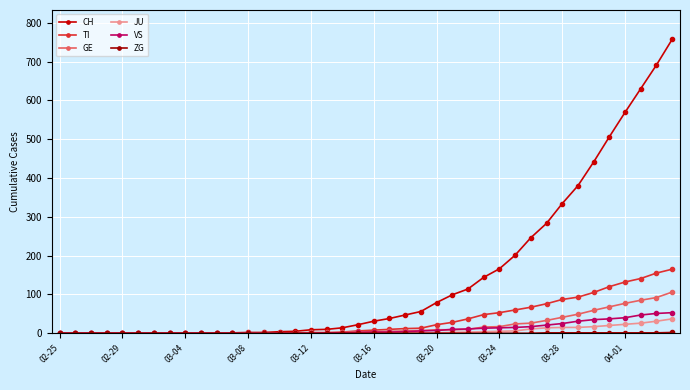

What is the greatest value displayed?

757